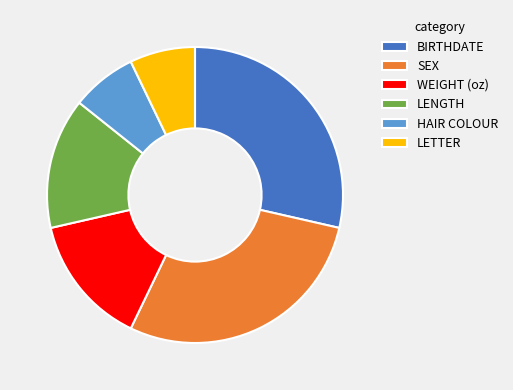

Which has a higher value, LENGTH or SEX?

SEX